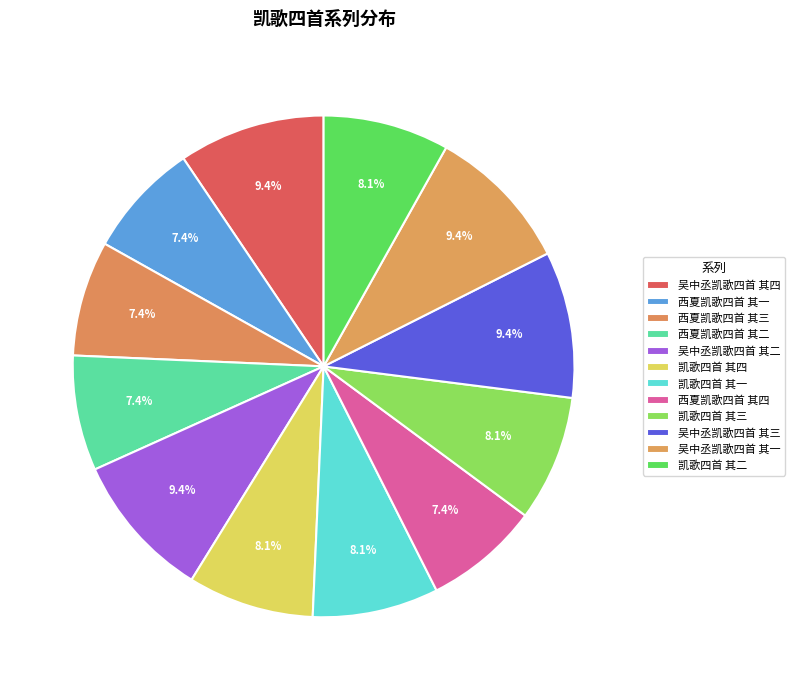

How many segments does this pie chart have?

12